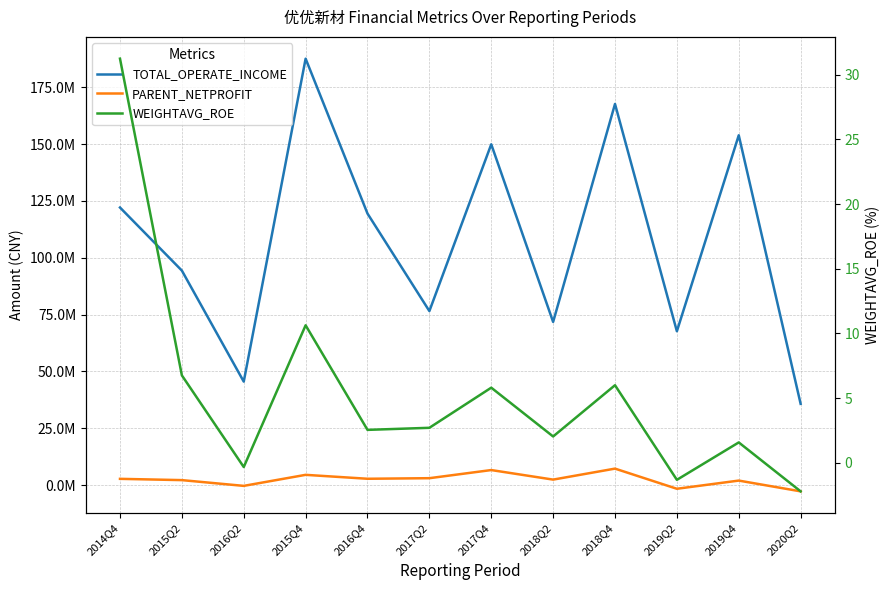

What is the spread (max minus min) of values at 2019Q4?

153831823.8